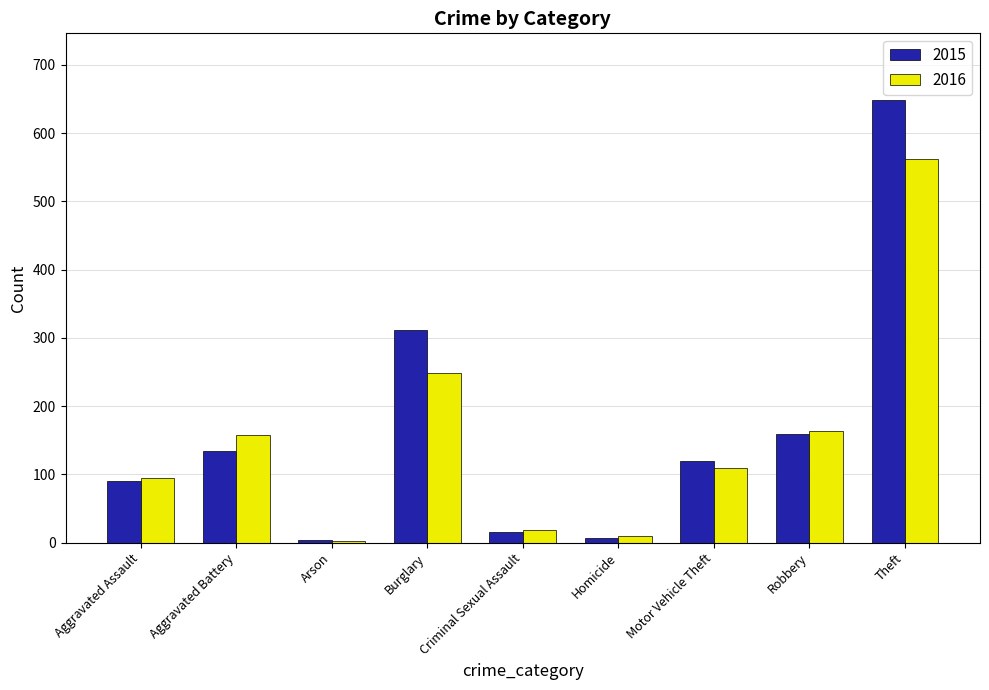

At which label is 2015 closest to 326?

Burglary